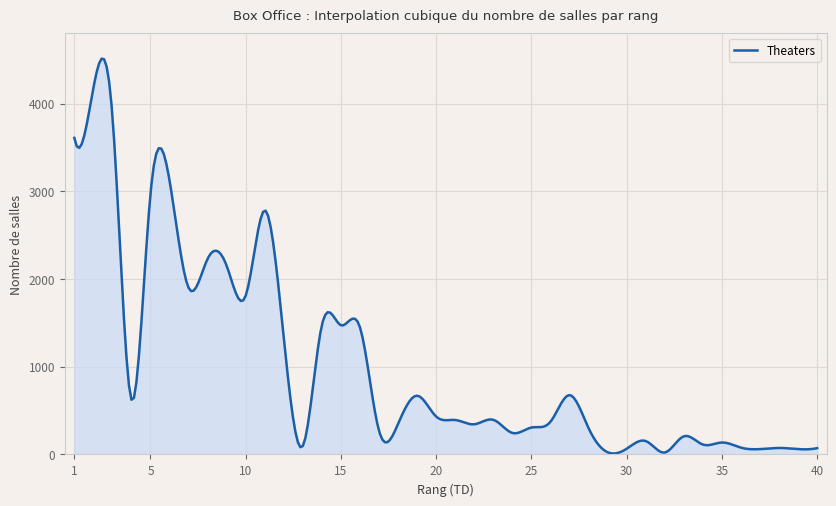

What is the difference between the maximum and minimum values?

4502.8